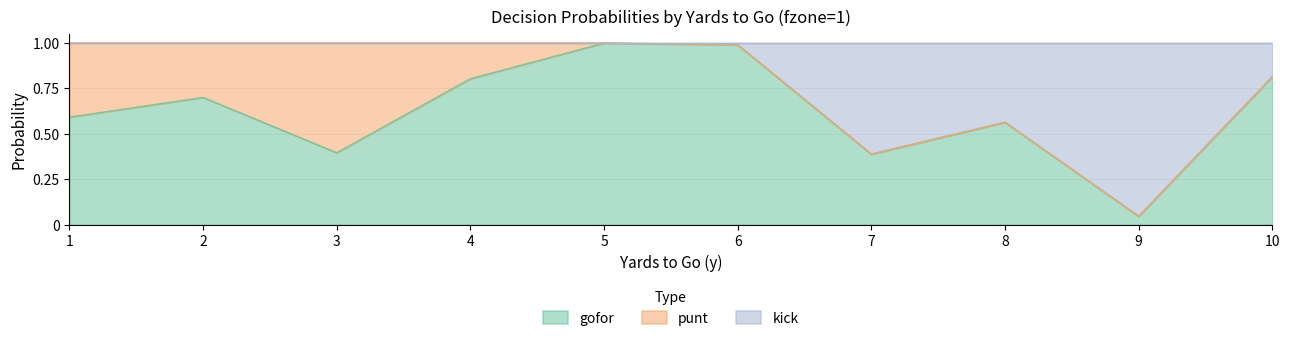

Is it true that gofor equals 0.3 at 1?

False